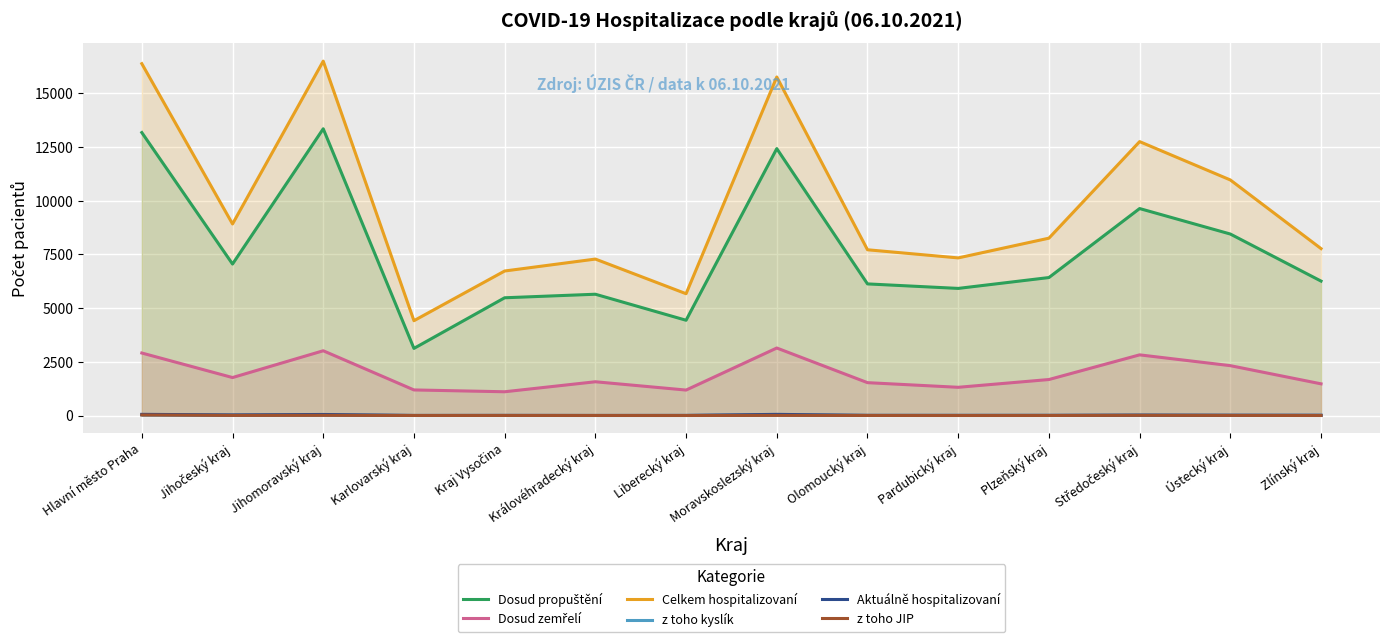

True or false: Aktuálně hospitalizovaní has more than 0 interior local peaks.

True